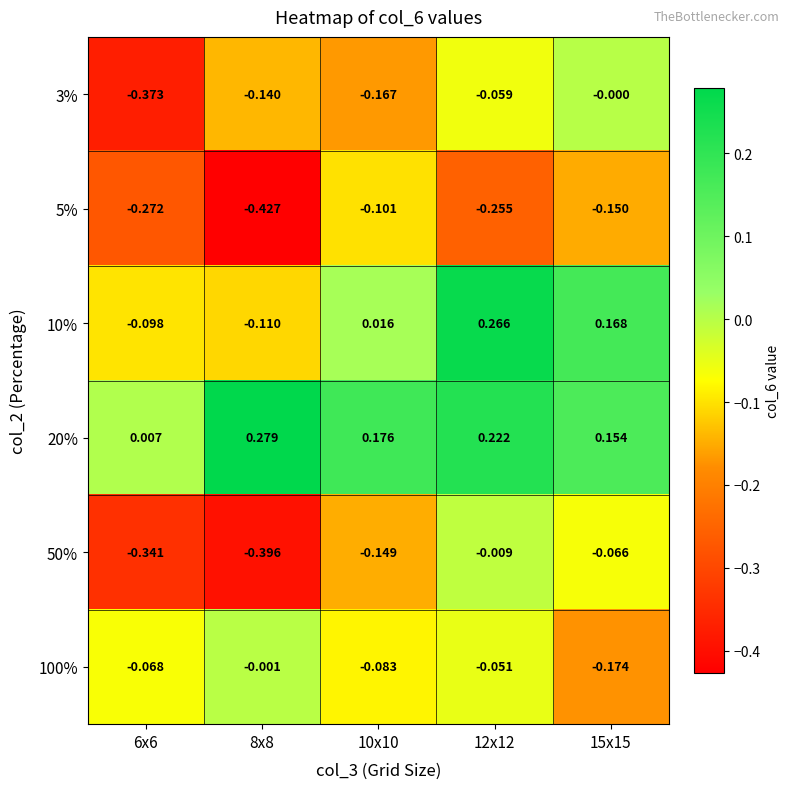

Which series changed the most between 10x10 and 15x15?

3%